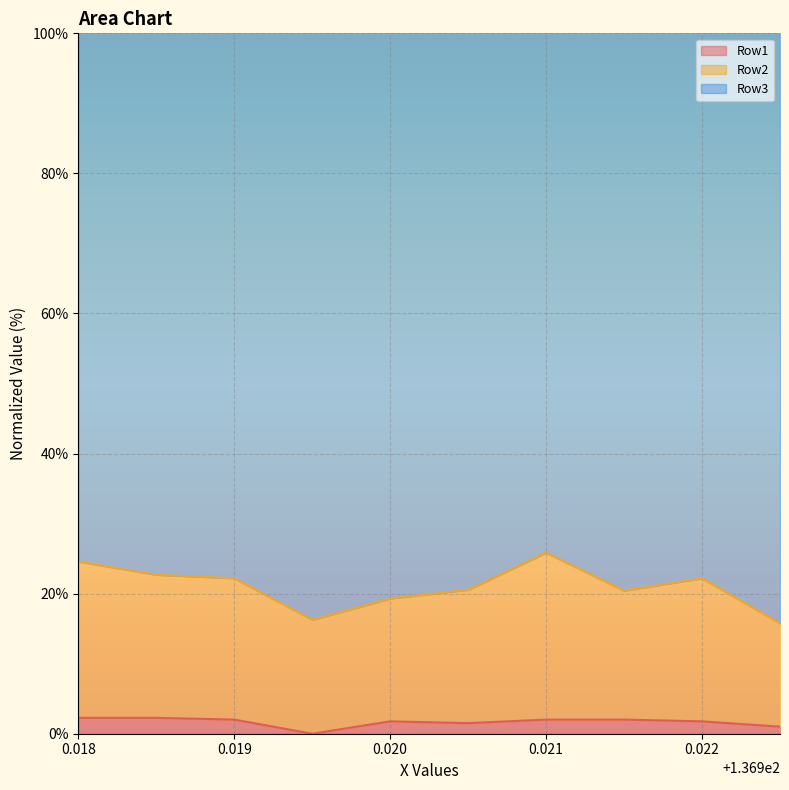

True or false: Row1 and Row2 intersect in this chart.

False